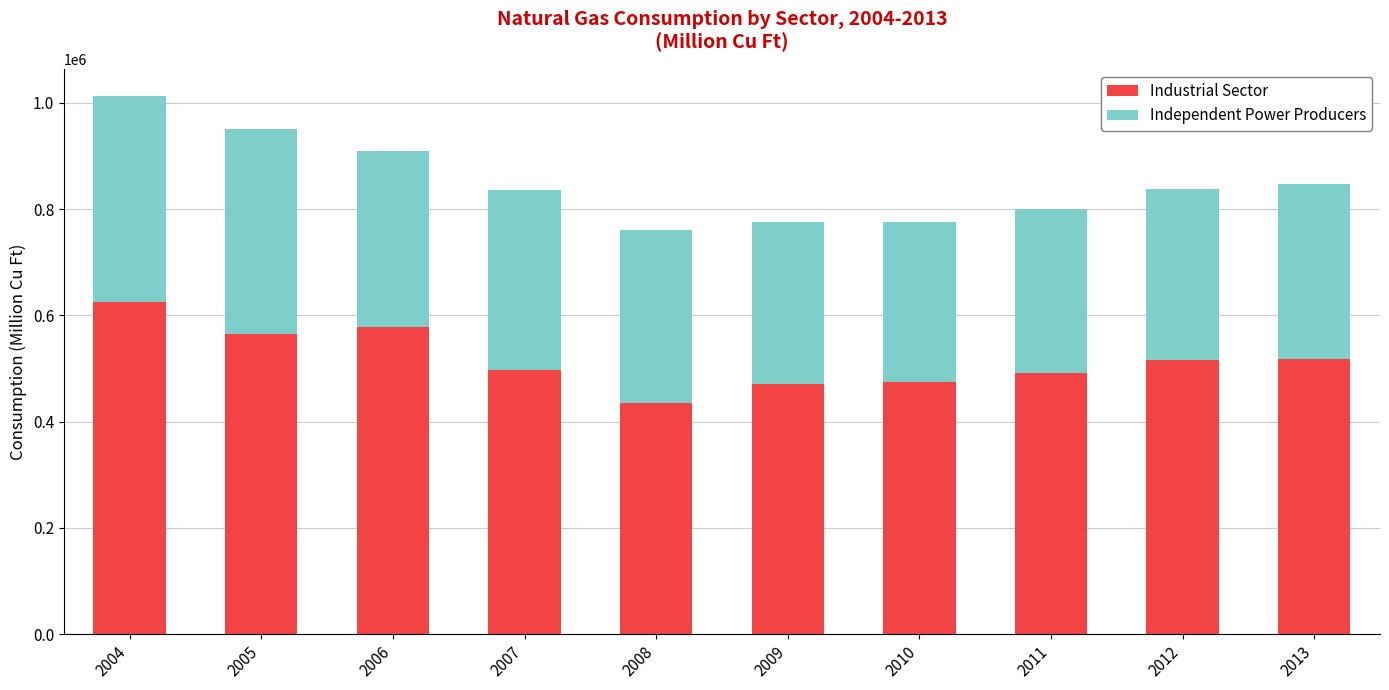

At which category is the sum across all series the highest?

2004